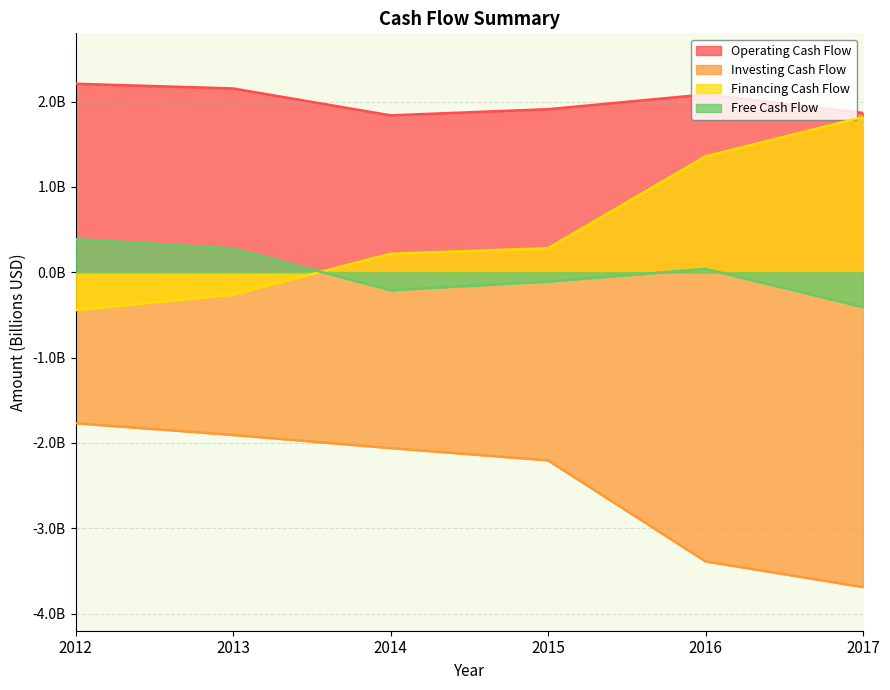

True or false: Financing Cash Flow has more than 1 points higher than both neighbors.

False